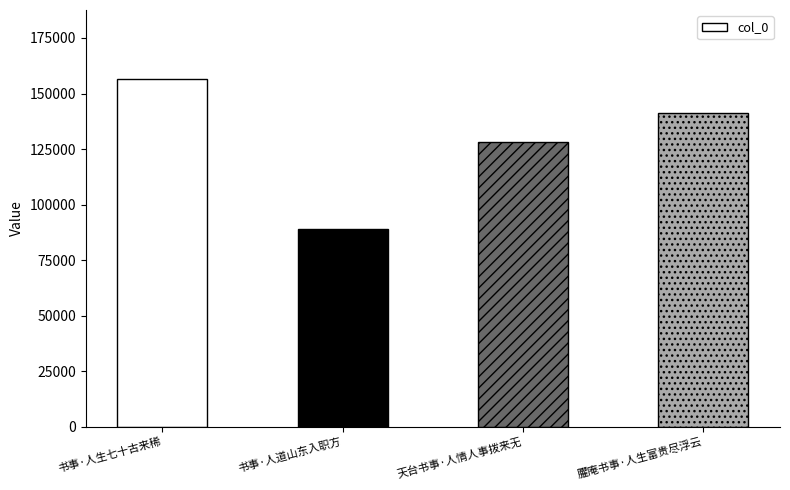

Is it true that the value at 书事·人生七十古来稀 is 234671?

False